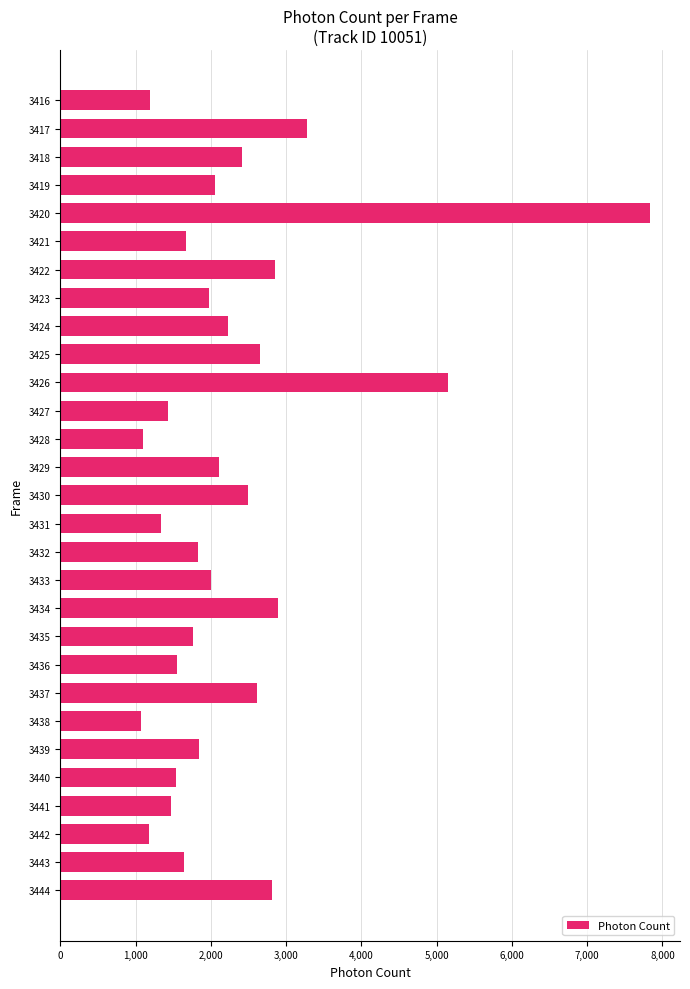

What is the maximum value shown in the chart?

7842.0